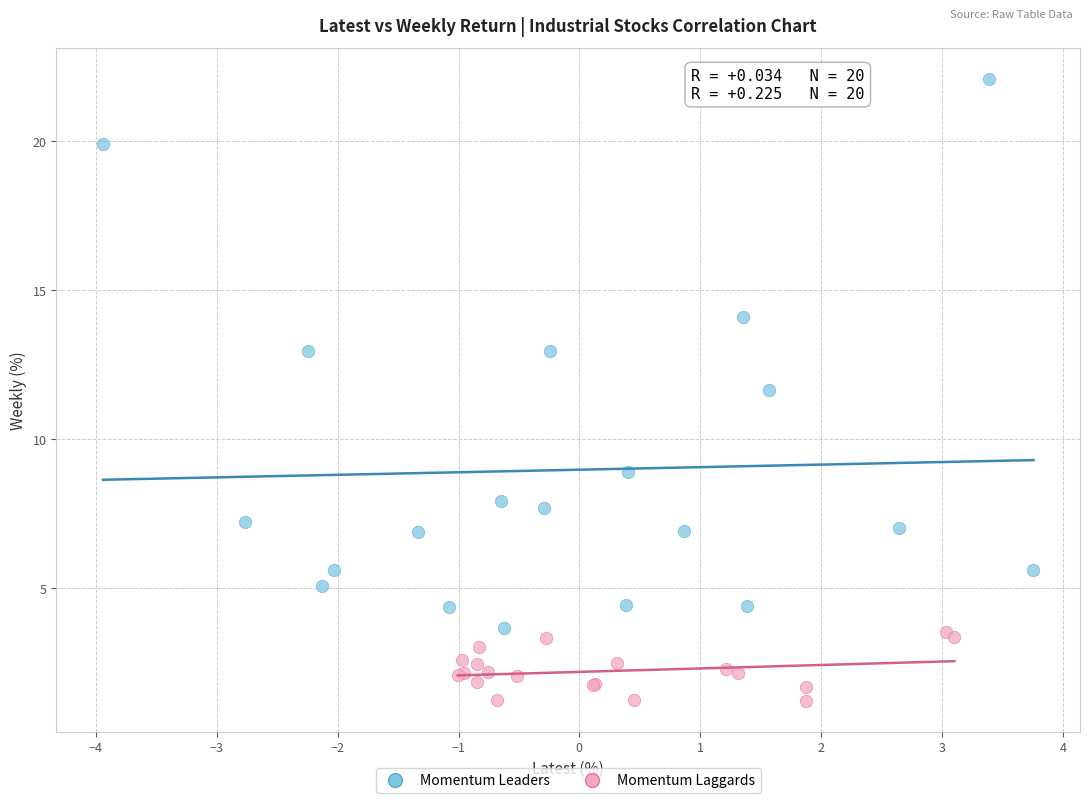

Which series reaches the minimum Y coordinate?

Momentum Laggards